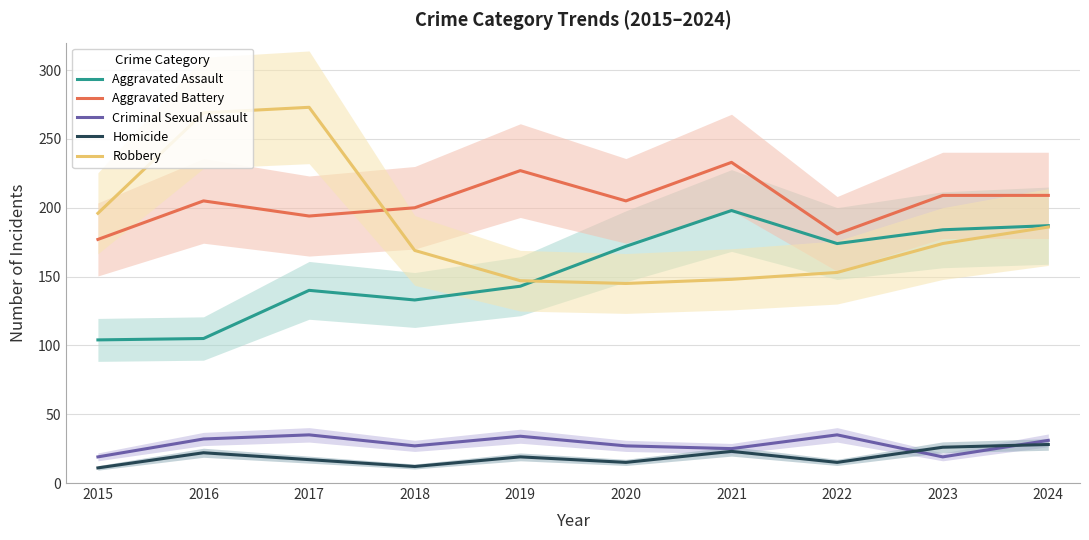

How many intersections are there between Aggravated Assault and Robbery?

1